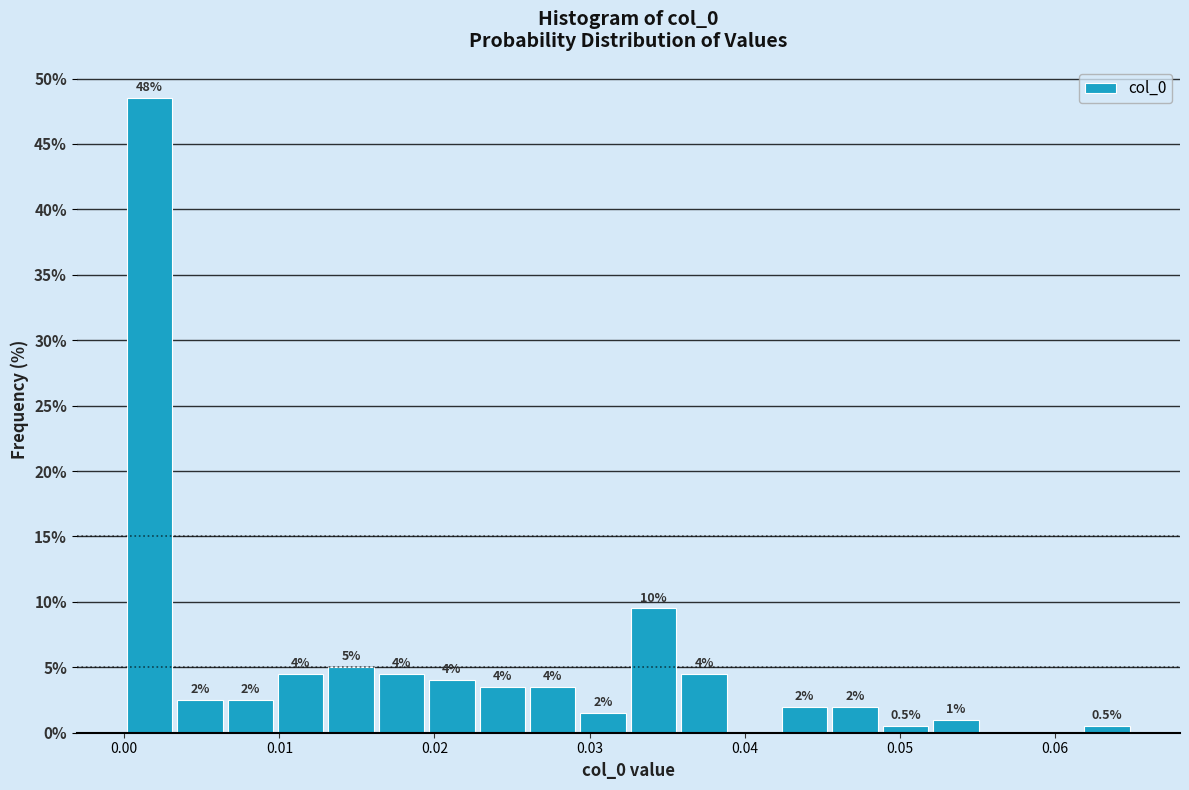

Around what value on the x-axis is the tallest bar? Give the approximate position of its centre, as read against the axis.

0.002